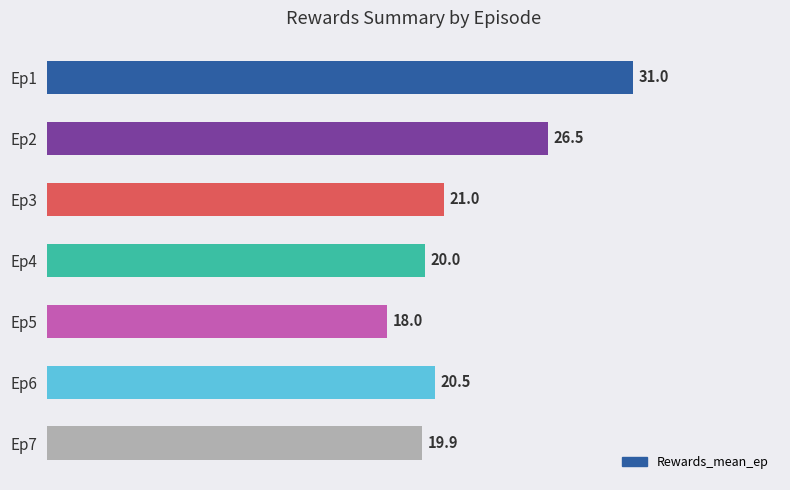

The chart shows a value of 8.5 at Ep6. True or false?

False